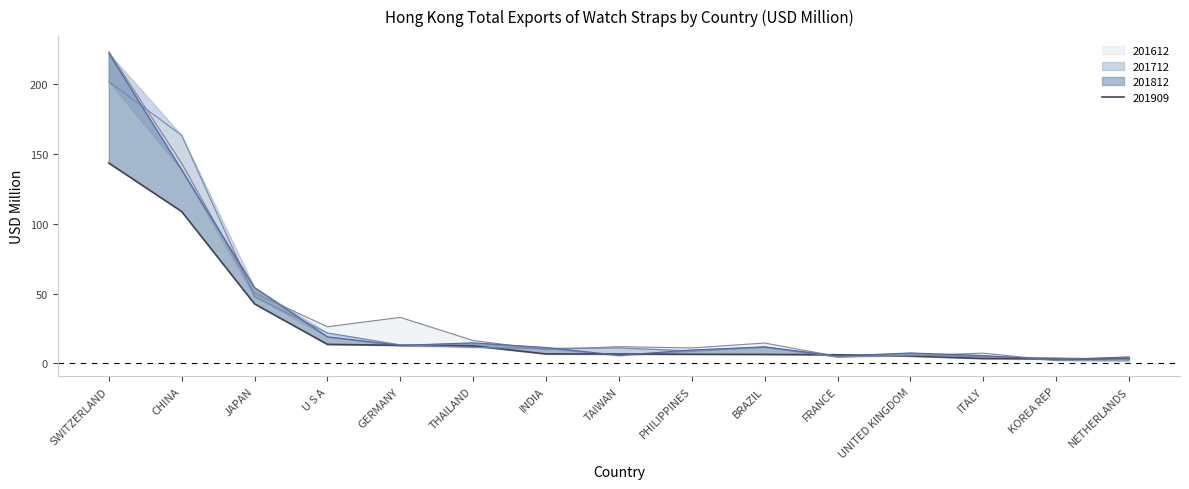

What is the sum of all 201812 values?

527.1